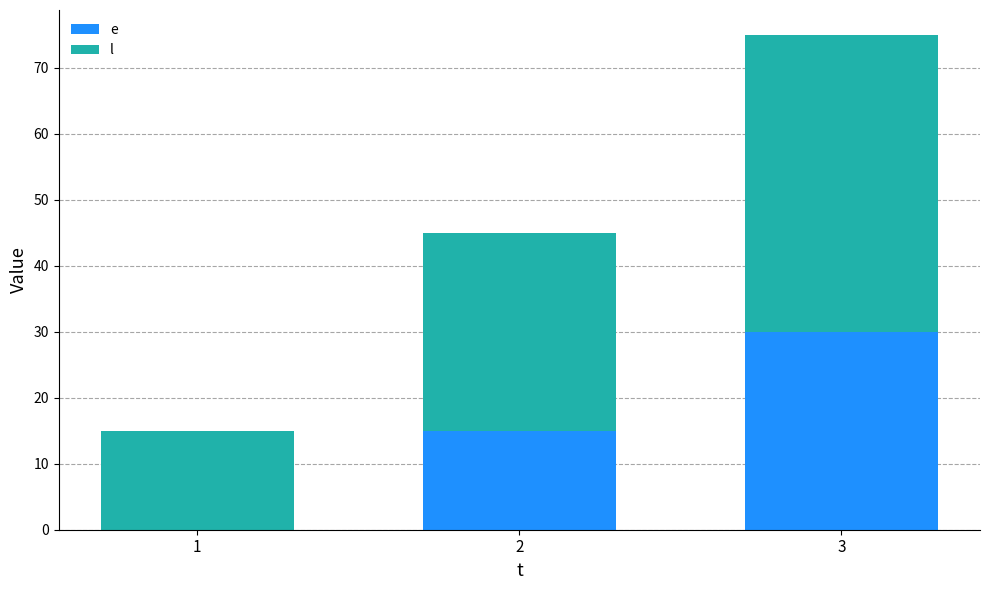

What is the total value across all series at 1?

15